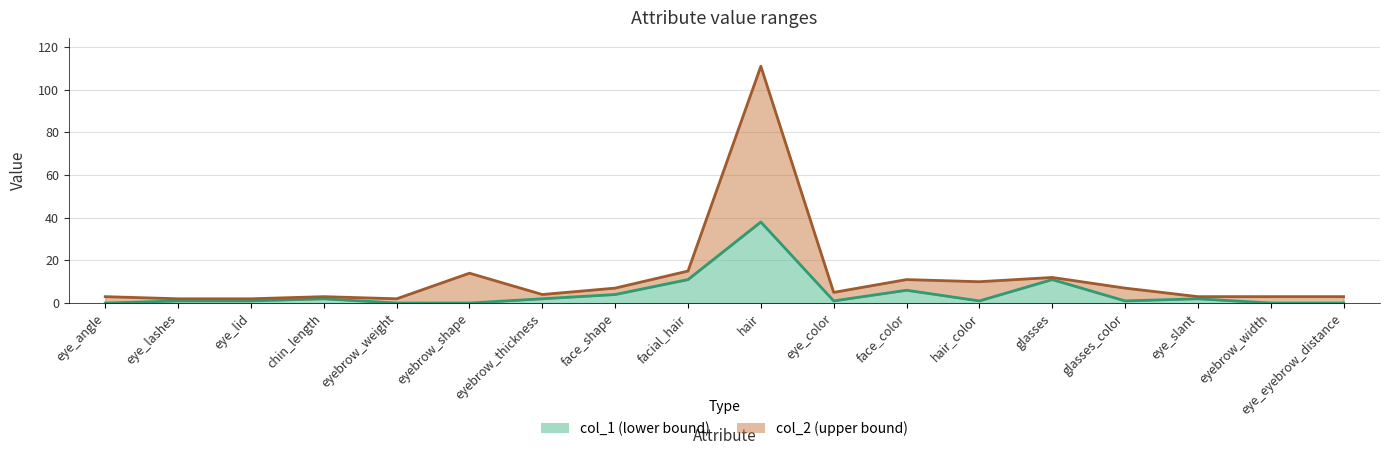

What is the sum of the col_2 line values at glasses_color and facial_hair?

22